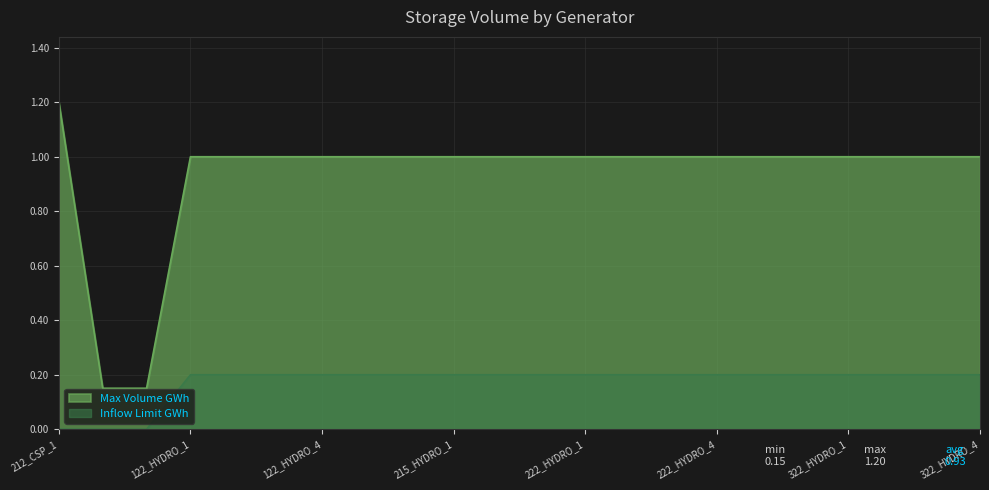

What is the difference between the maximum and second lowest values in the Inflow Limit GWh series?

0.2